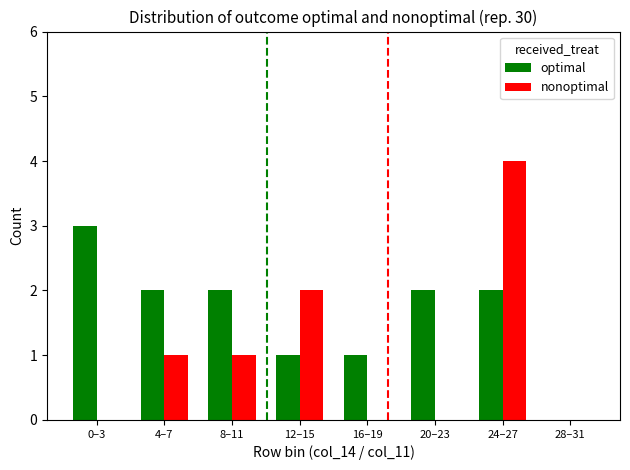

Which series has the widest spread of values?

nonoptimal